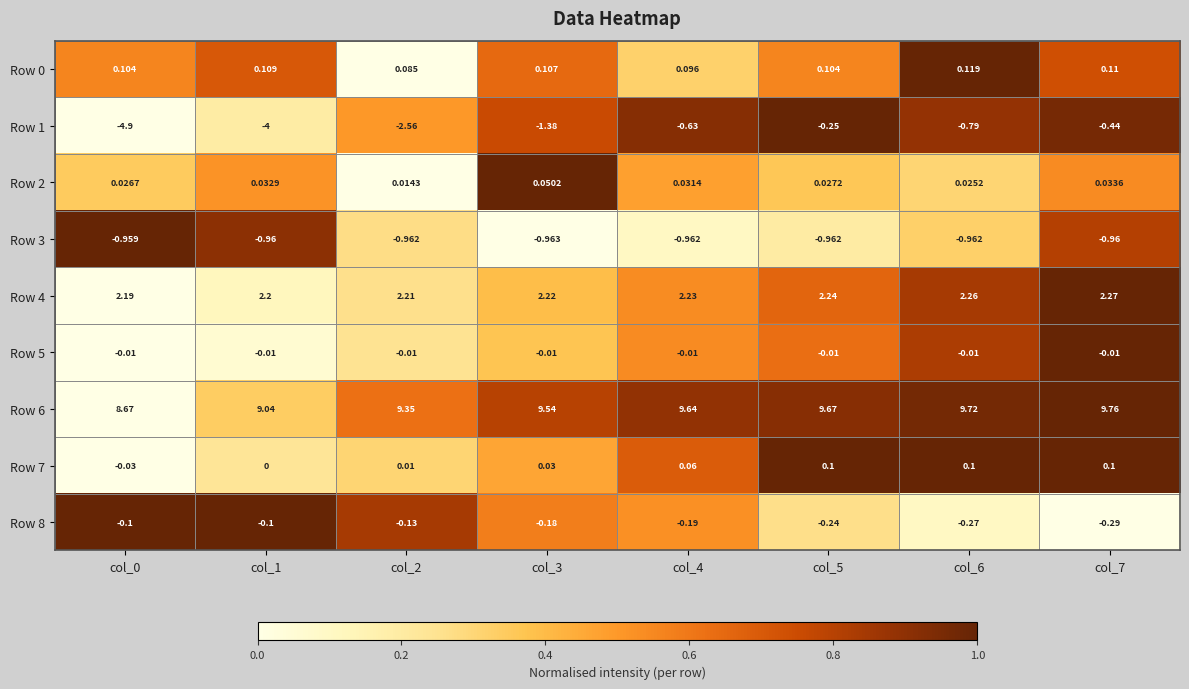

How many categories are shown in the chart?

8